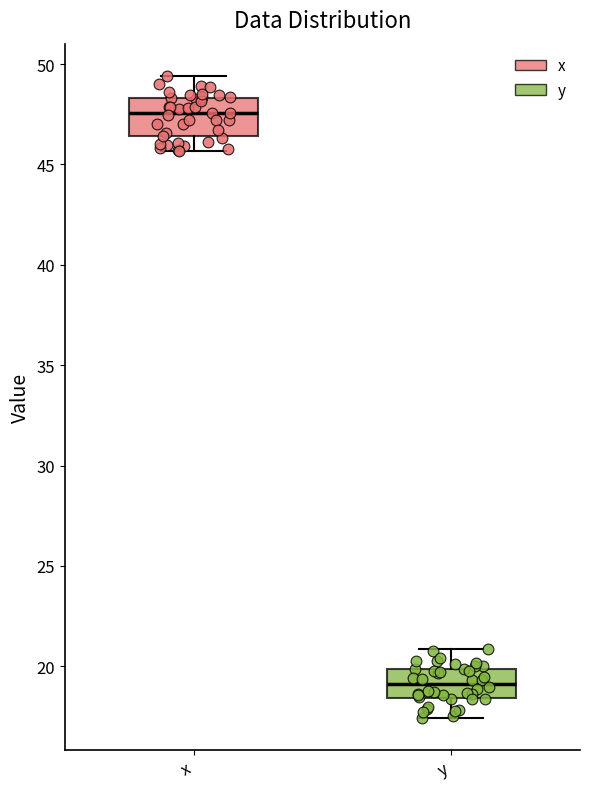

Which box's median line is the highest?

x